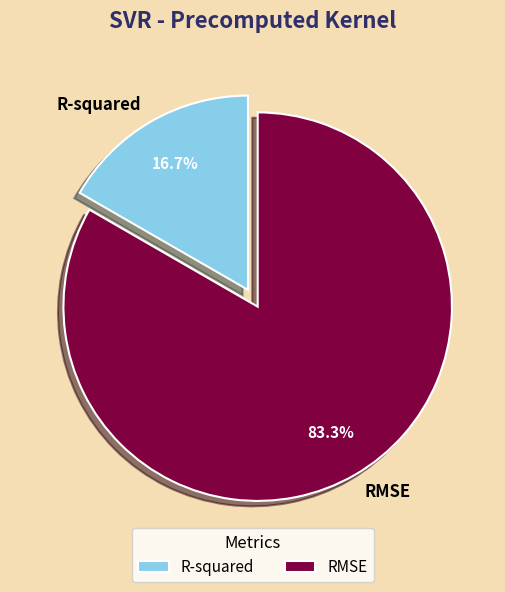

How many segments does this pie chart have?

2